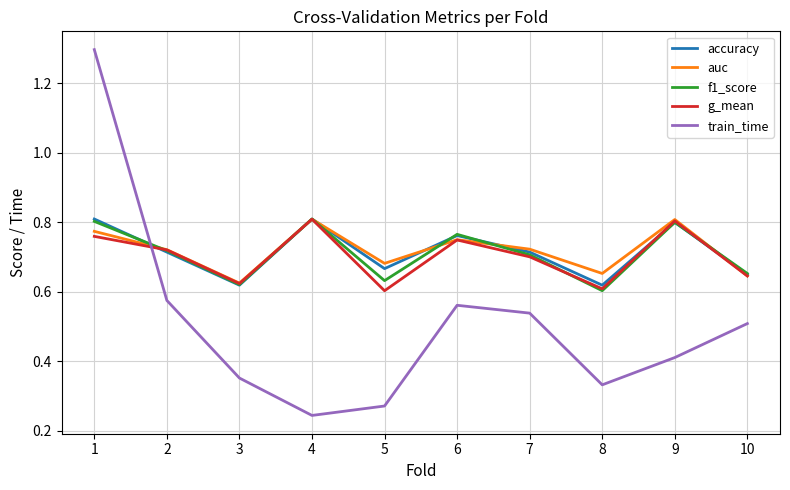

What is the greatest value displayed?

1.3